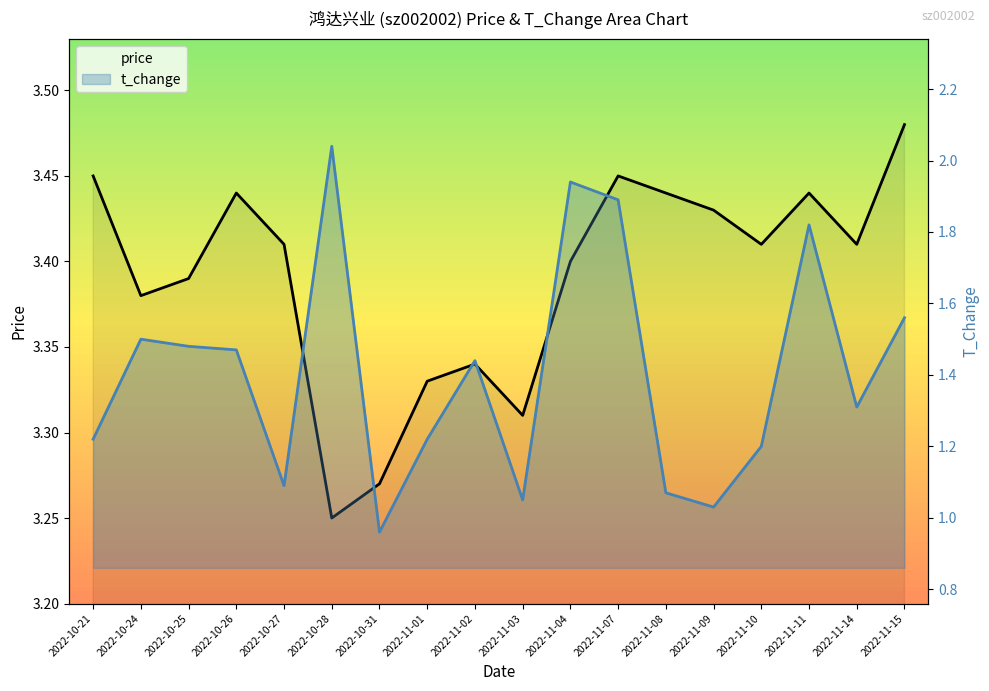

What is the sum of the t_change values at 2022-11-04 and 2022-10-27?

3.0